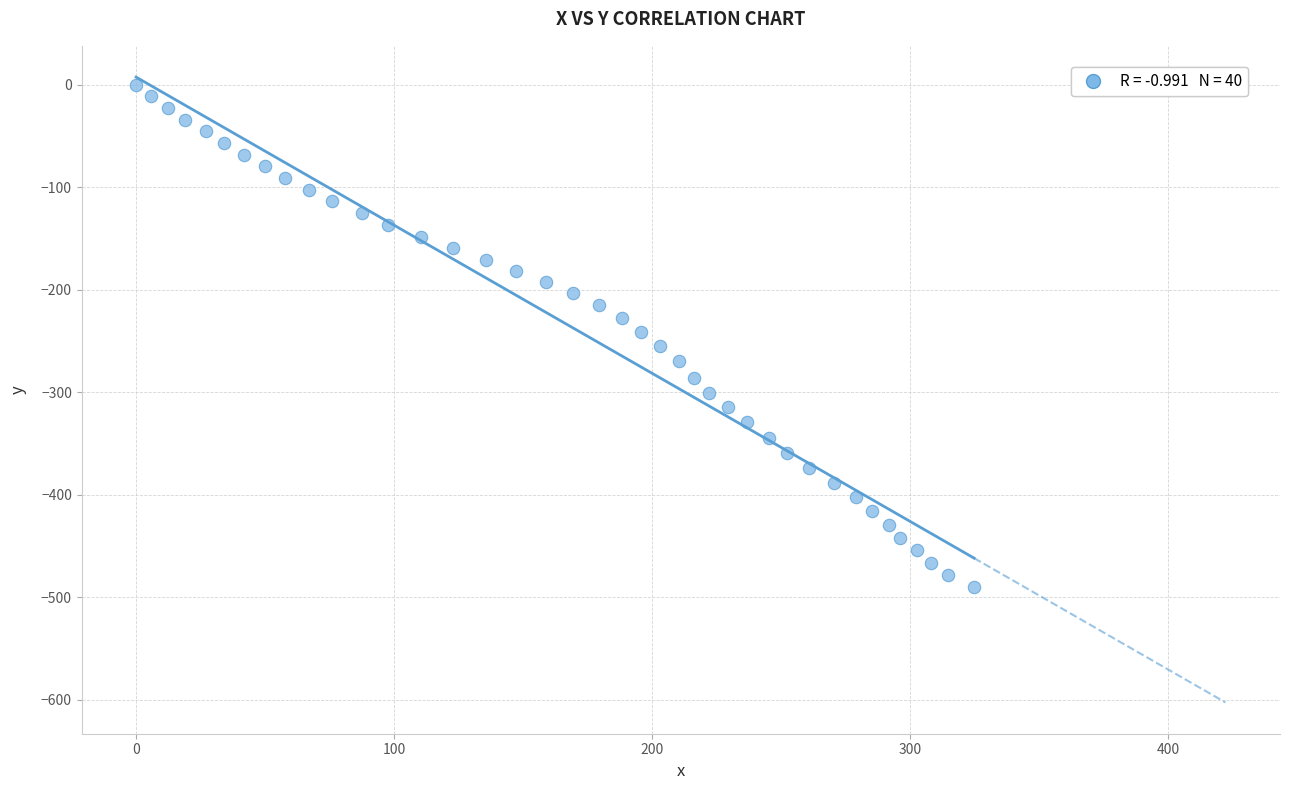

What is the range of Y values (max minus min)?

490.6